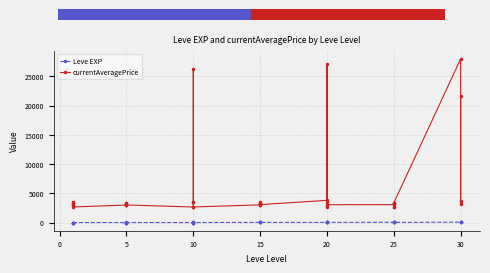

What is the sum of the currentAveragePrice values at 15 and 20?

7141